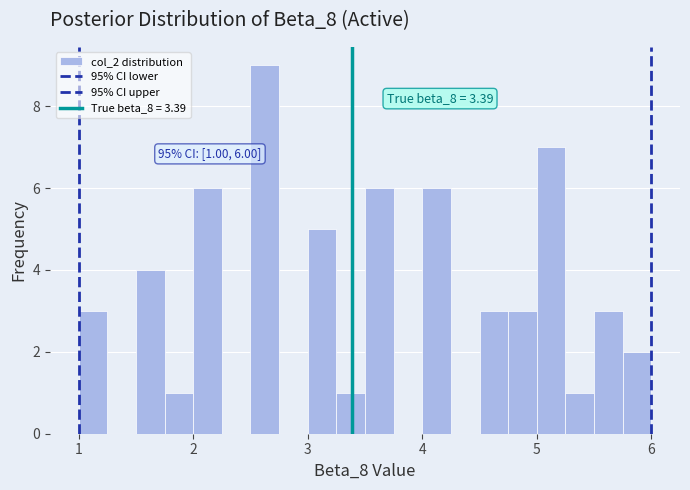

Around what value on the x-axis is the tallest bar? Give the approximate position of its centre, as read against the axis.

2.6